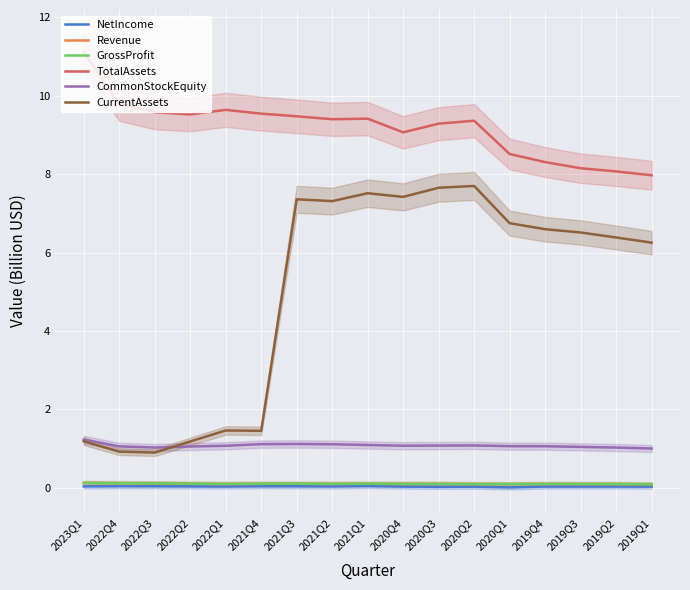

Rank the series at 2020Q2 from lowest to highest value.

NetIncome, Revenue, GrossProfit, CommonStockEquity, CurrentAssets, TotalAssets